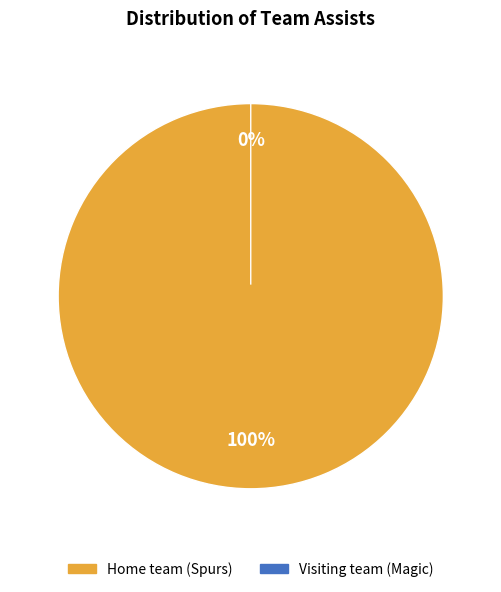

To the nearest percent, what percentage of the pie is Home team (Spurs)?

100%